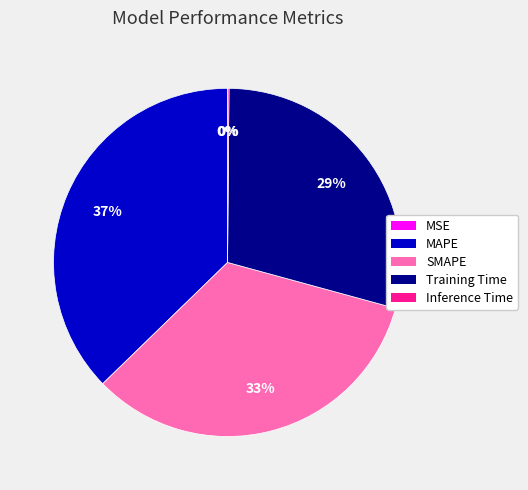

The MAPE slice represents 30% of the pie. True or false?

False